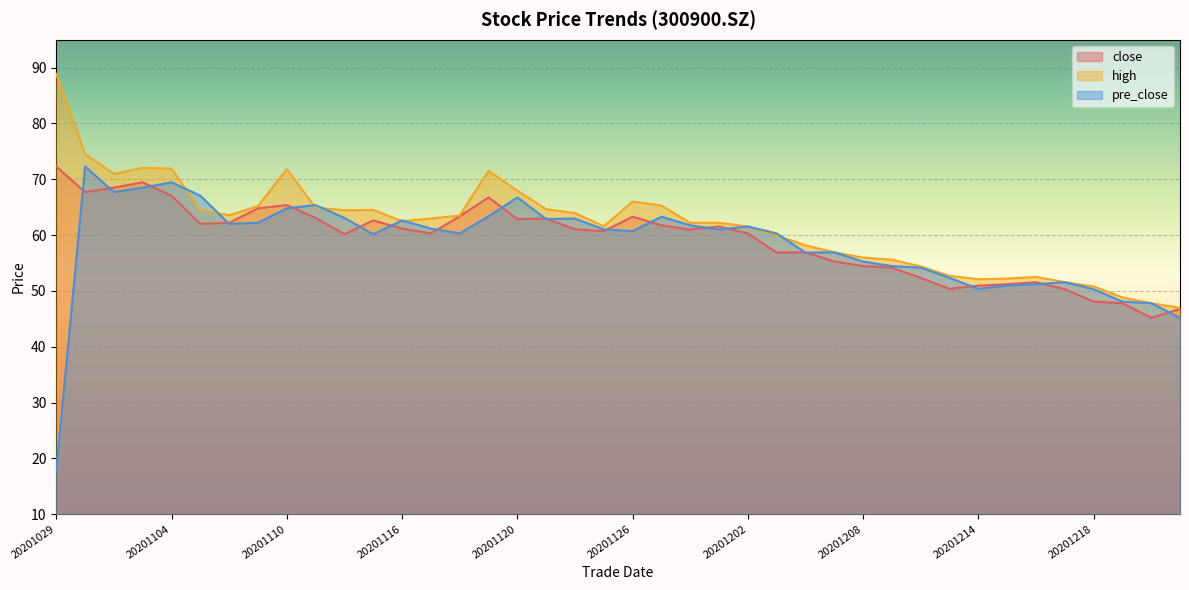

What is the difference between the maximum and minimum values in the high series?

41.9